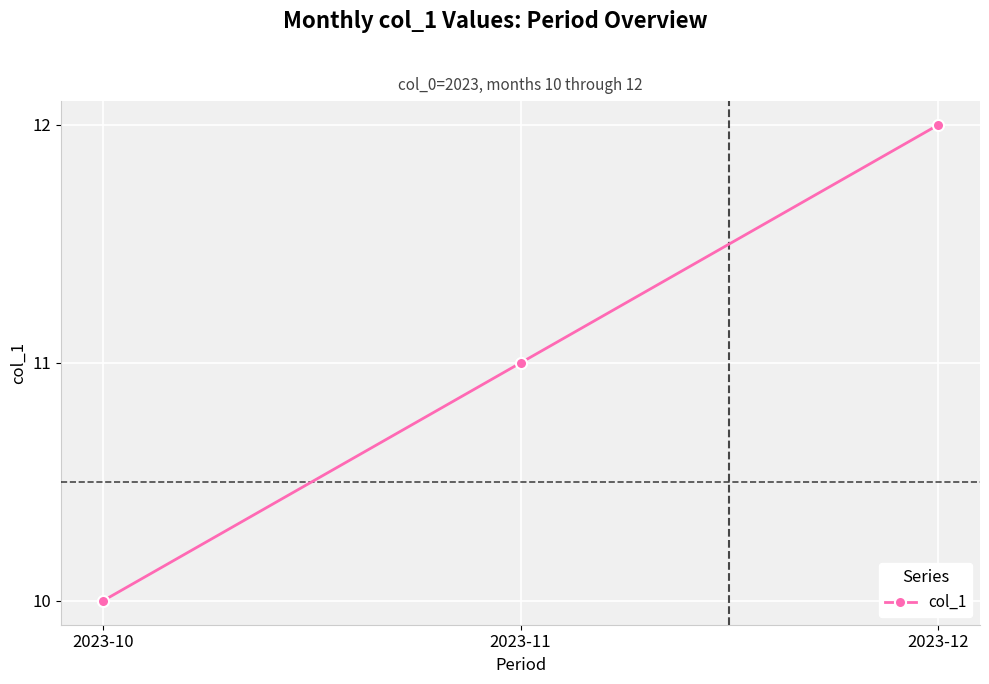

Approximately how many times larger is the value at 2023-12 compared to 2023-11?

1.1